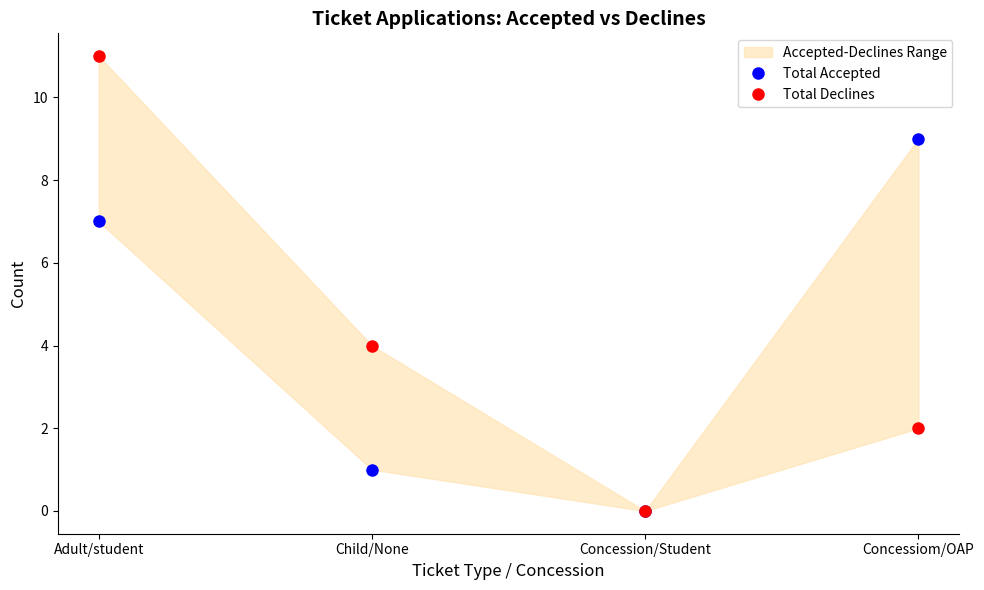

True or false: Total Accepted and Total Declines cross at least once.

False